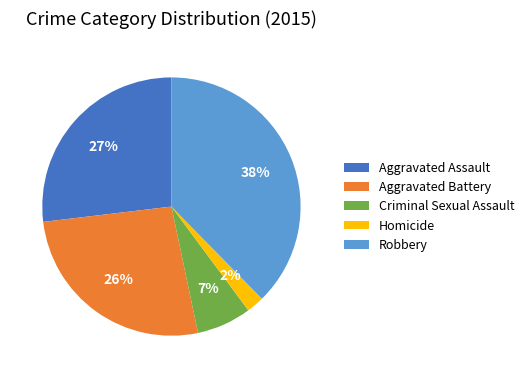

Which has a higher value, Criminal Sexual Assault or Aggravated Assault?

Aggravated Assault